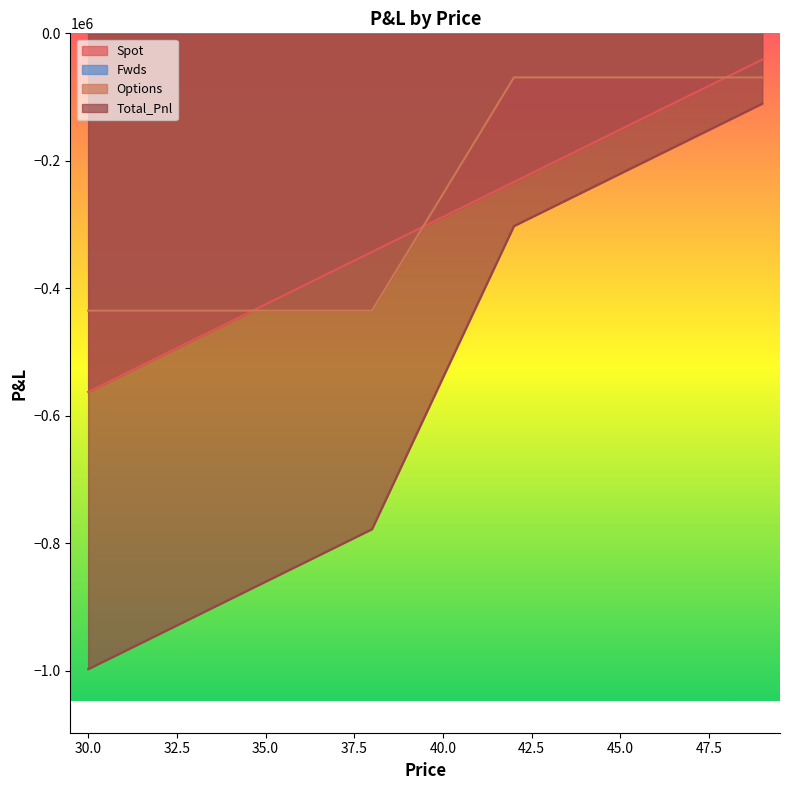

Reading left to right, what are all the values shown in this chart?

Spot: 30=-562417.5	31=-534982.5	32=-507547.5	33=-480112.5	34=-452677.5	35=-425242.5	36=-397807.5	37=-370372.5	38=-342937.5	39=-315502.5	40=-288067.5	41=-260632.5	42=-233197.5	43=-205762.5	44=-178327.5	45=-150892.5	46=-123457.5	47=-96022.5	48=-68587.5	49=-41152.5
Options: 30=-434967.9	31=-434967.9	32=-434967.9	33=-434967.9	34=-434967.9	35=-434967.9	36=-434967.9	37=-434967.9	38=-434967.9	39=-343517.9	40=-252067.9	41=-160617.9	42=-69167.9	43=-69167.9	44=-69167.9	45=-69167.9	46=-69167.9	47=-69167.9	48=-69167.9	49=-69167.9
Total_Pnl: 30=-997385.4	31=-969950.4	32=-942515.4	33=-915080.4	34=-887645.4	35=-860210.4	36=-832775.4	37=-805340.4	38=-777905.4	39=-659020.4	40=-540135.4	41=-421250.4	42=-302365.4	43=-274930.4	44=-247495.4	45=-220060.4	46=-192625.4	47=-165190.4	48=-137755.4	49=-110320.4